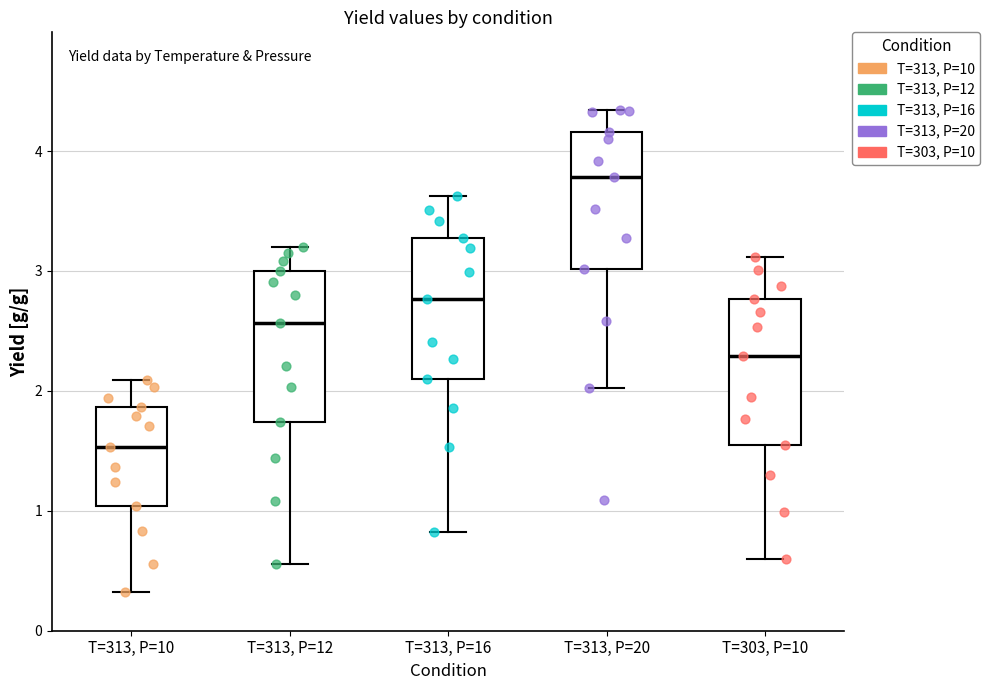

Reading left to right, transcribe this box plot: for each box, give where its median line is, the range the box spans, and where its two whiskers end, as read against the y-axis. The values are not printed on the chart, so give them approximately, as read against the axis.

T=313, P=10: median 1.5, box 1.0 to 1.9, whiskers 0.3 to 2.1
T=313, P=12: median 2.6, box 1.7 to 3.0, whiskers 0.6 to 3.2
T=313, P=16: median 2.8, box 2.1 to 3.3, whiskers 0.8 to 3.6
T=313, P=20: median 3.8, box 3.0 to 4.2, whiskers 2.0 to 4.3
T=303, P=10: median 2.3, box 1.5 to 2.8, whiskers 0.6 to 3.1